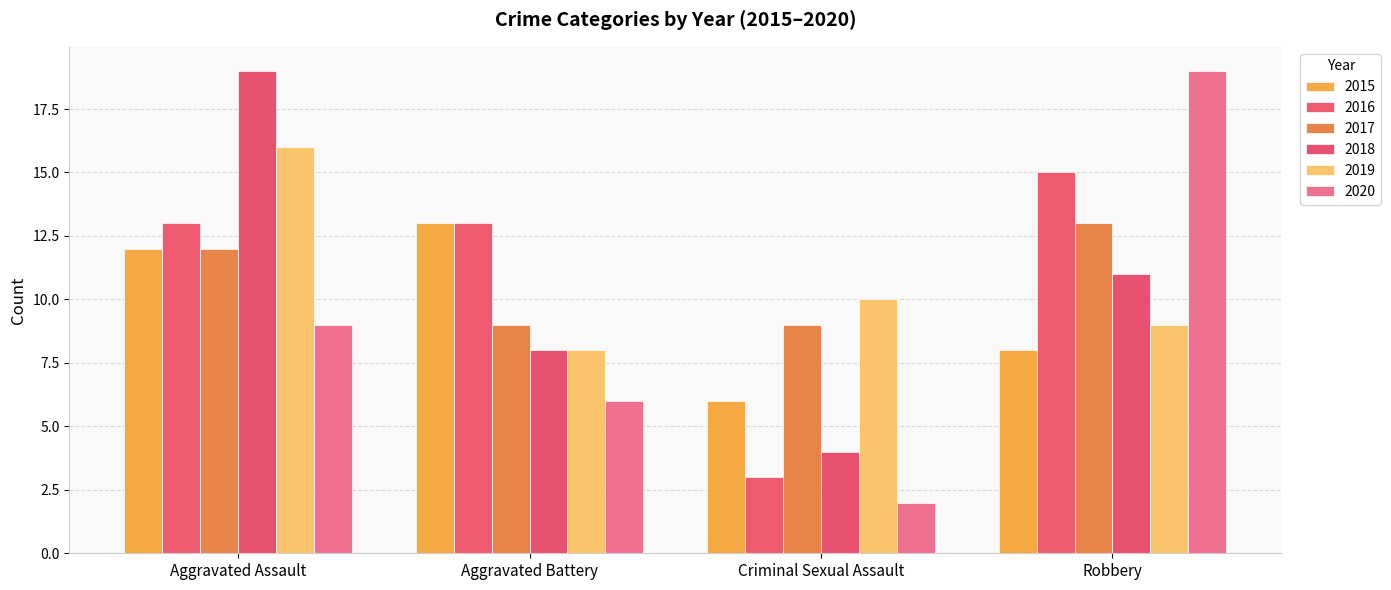

List the series in order of their peak value, lowest first.

2015, 2017, 2016, 2019, 2018, 2020